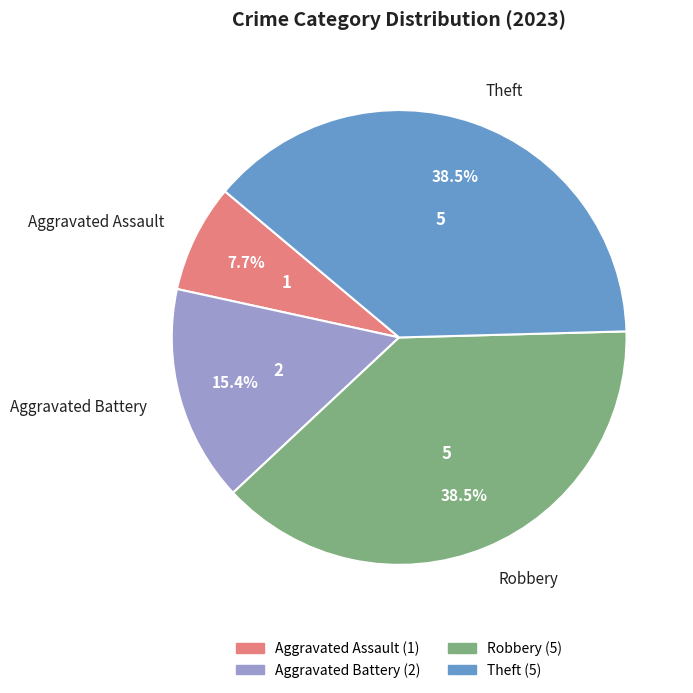

Is Robbery the majority of the pie?

No